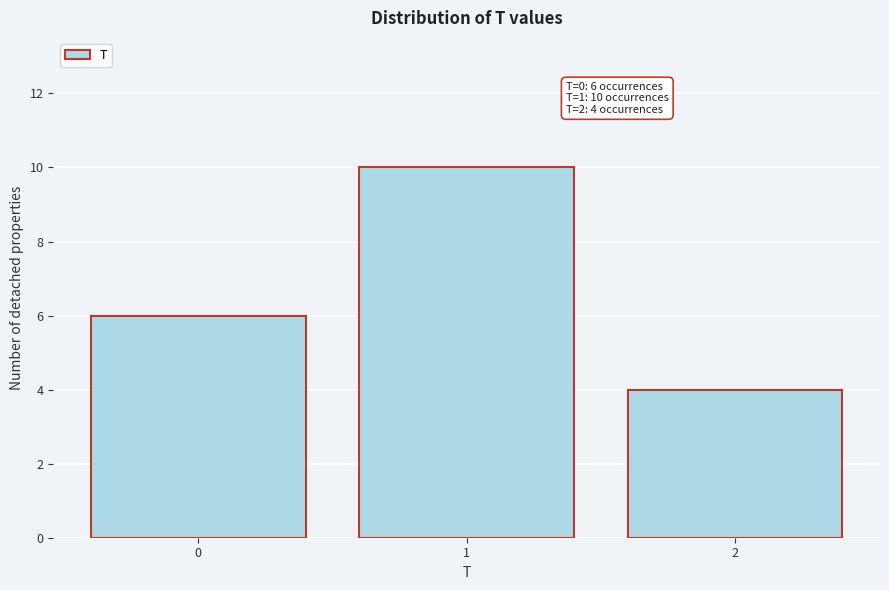

Reading right to left, what are all the values shown in this chart?

2=4	1=10	0=6